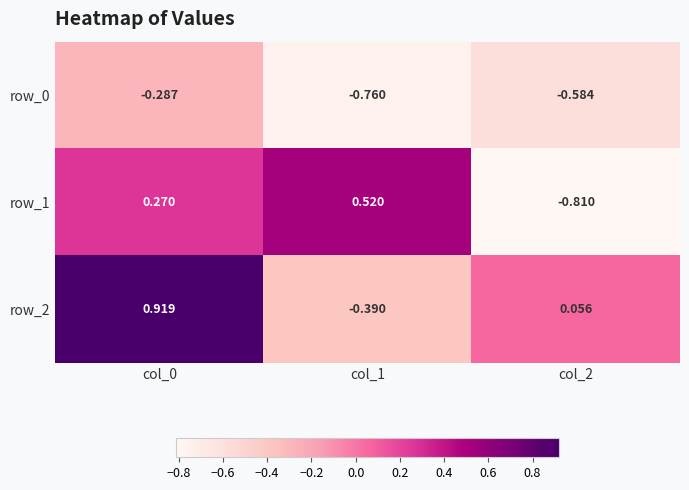

Is the value of row_0 at col_1 greater than the value of row_2 at col_0?

No